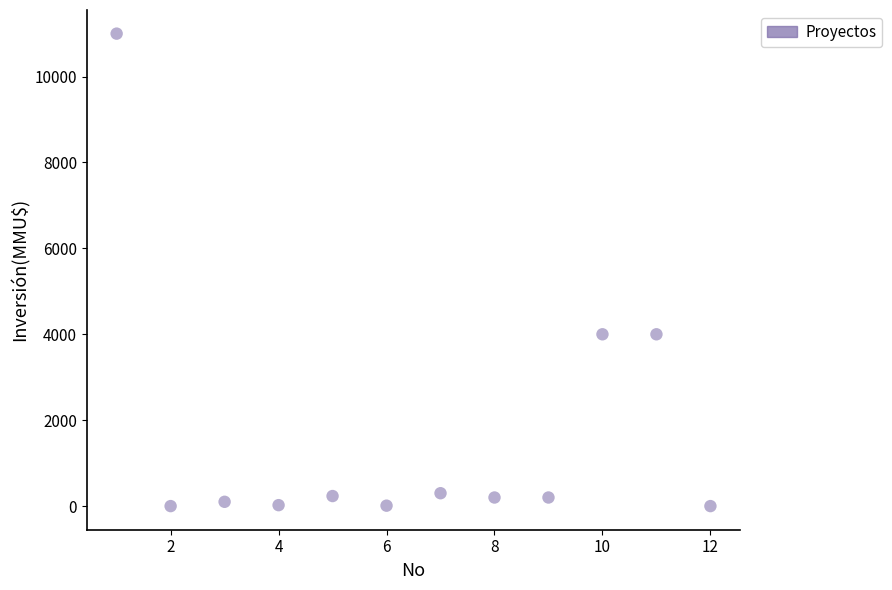

What is the average Y value?

1672